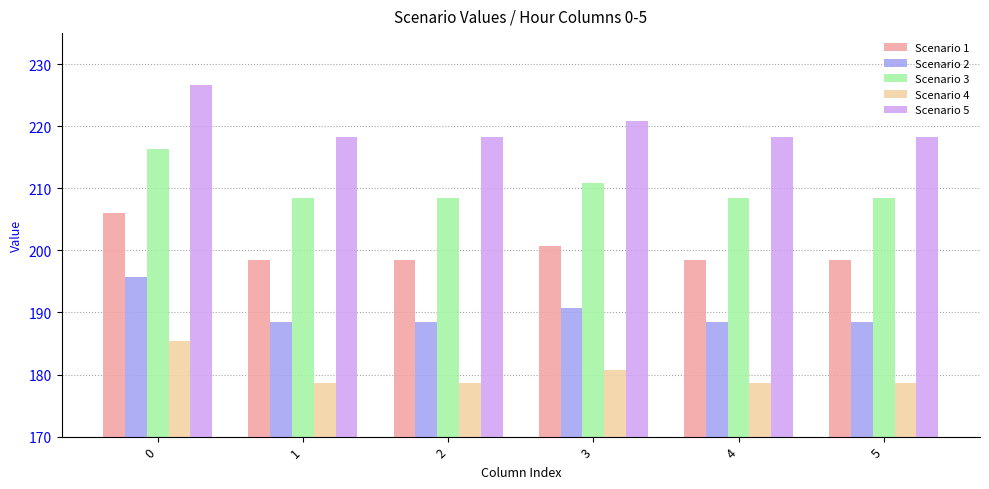

What is the difference between the highest and lowest values at 3?

40.2